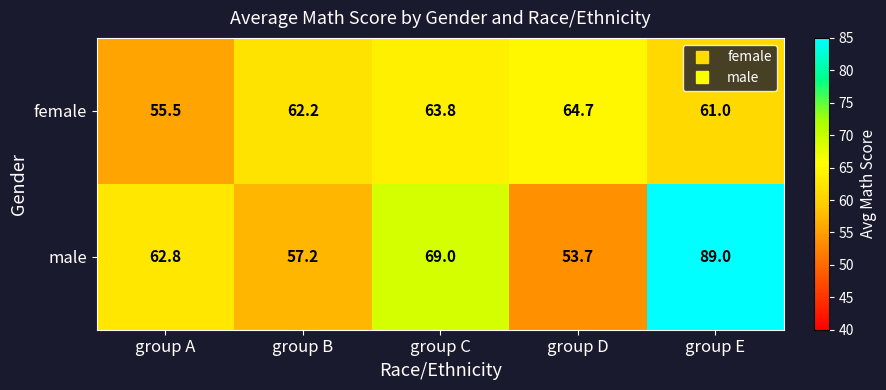

Where is female nearest to the value 60?

group E